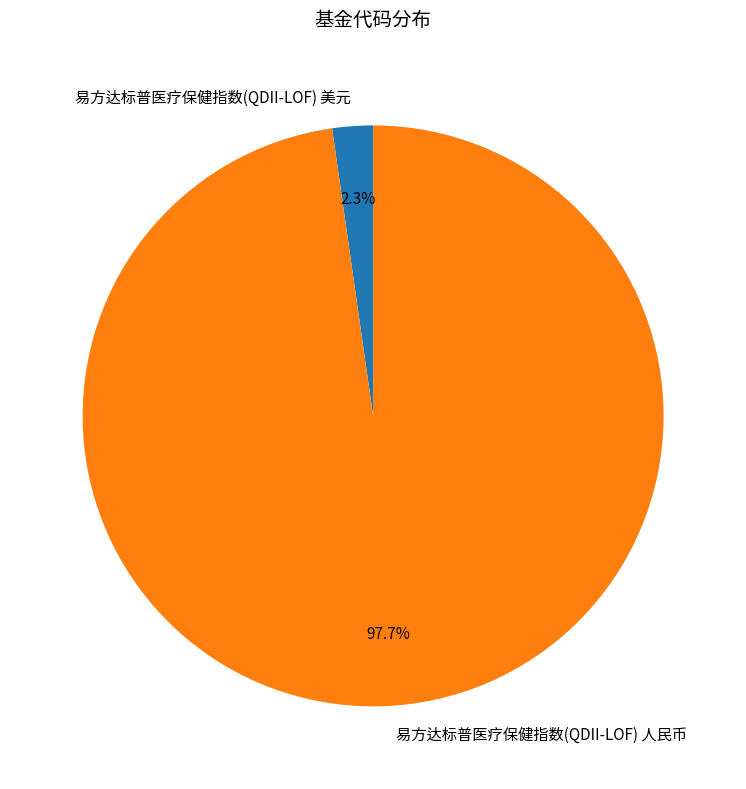

The 易方达标普医疗保健指数(QDII-LOF) 美元 slice represents 2% of the pie. True or false?

True